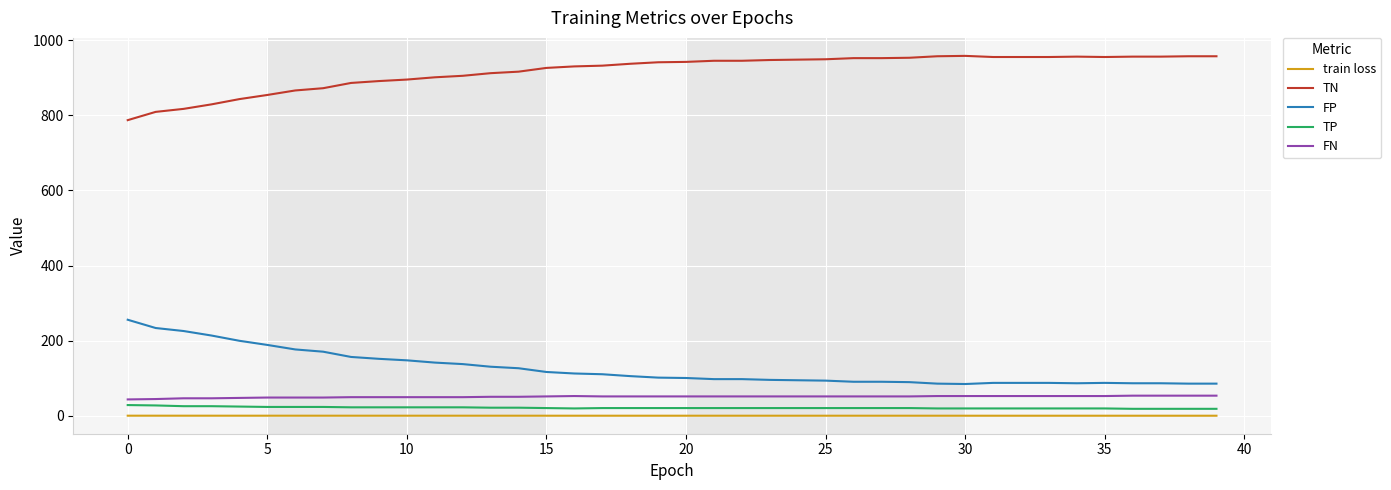

What is the lowest value of the train loss series?

0.6